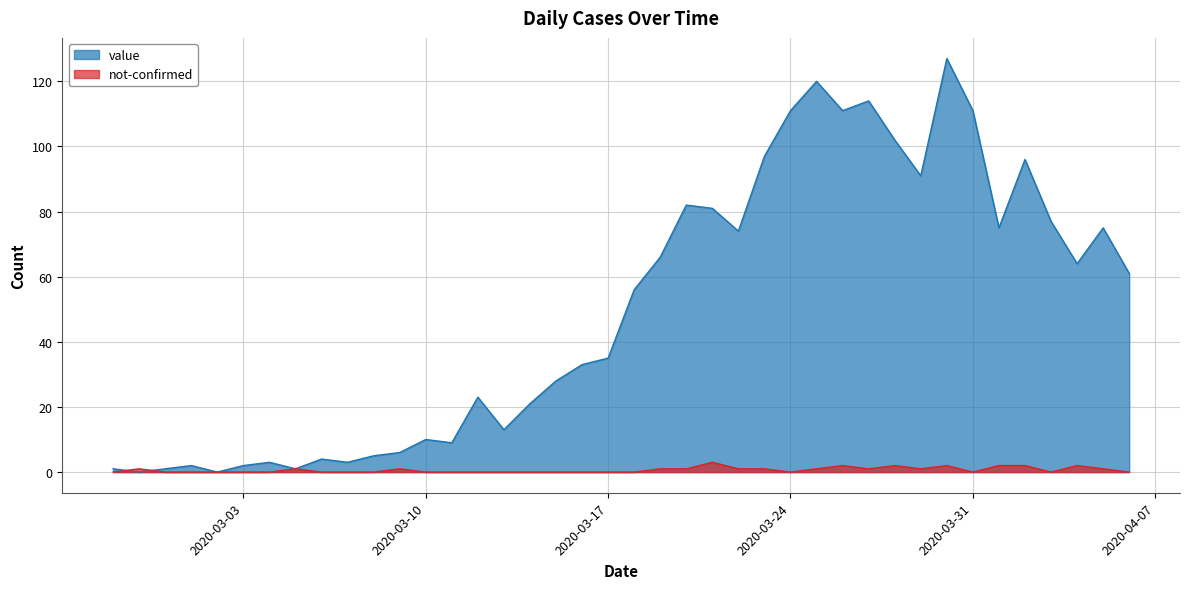

What are all the series names shown in the legend?

value, not-confirmed